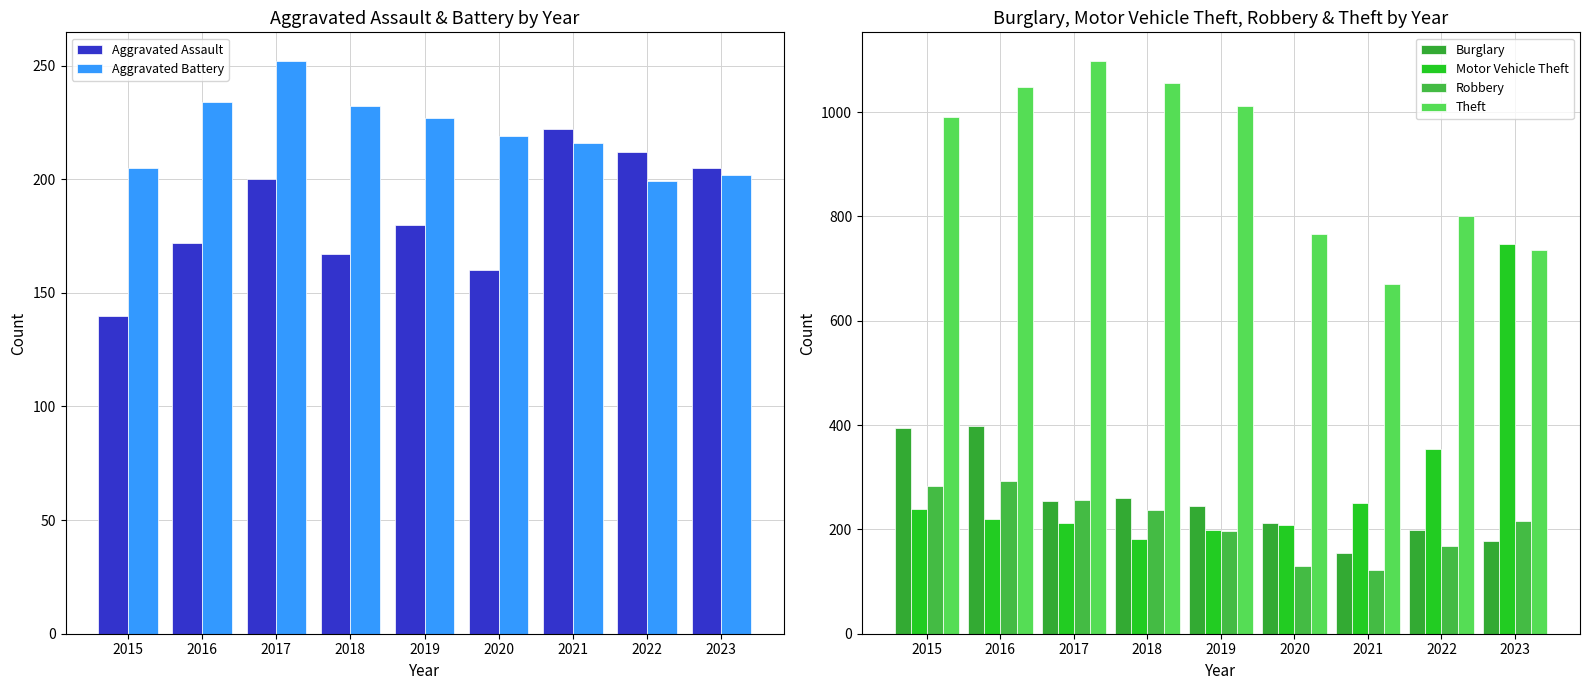

How many categories are shown in the chart?

9